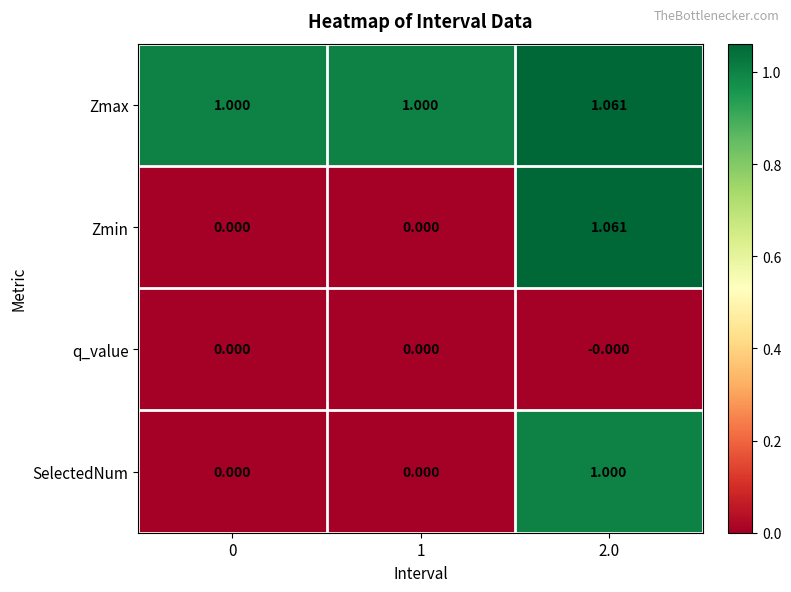

Which series has the largest total across all categories?

Zmax